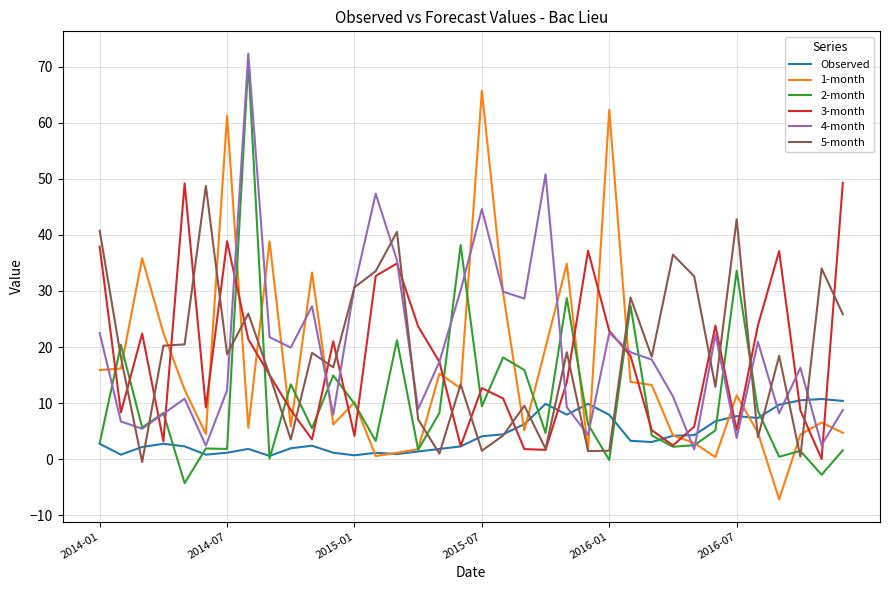

What is the smallest value displayed?

-7.2